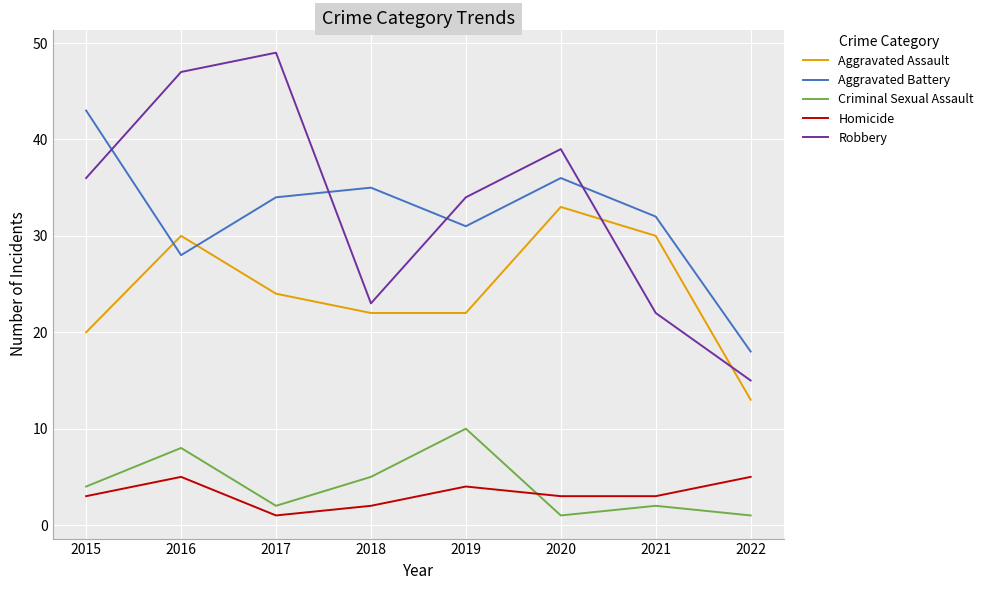

Which series changed the most between 2020 and 2022?

Robbery